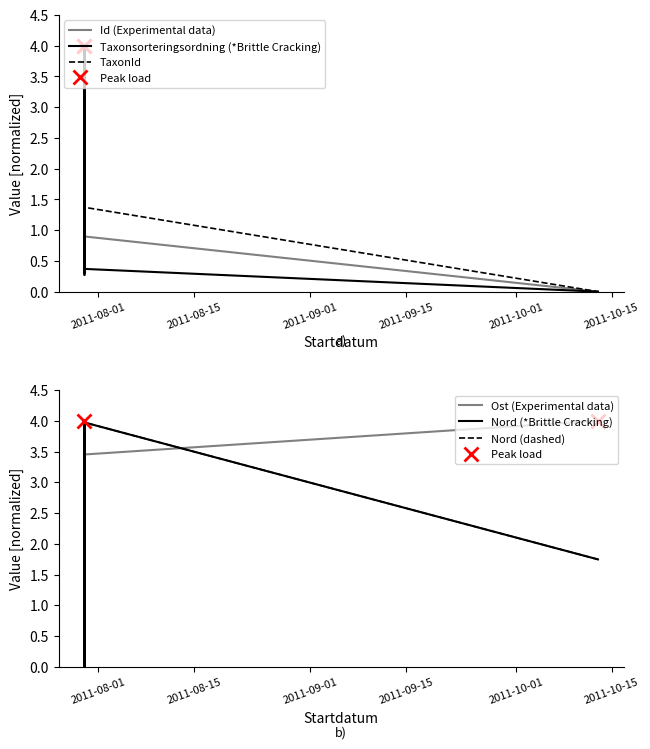

Which series has the largest total across all categories?

Nord (*Brittle Cracking)